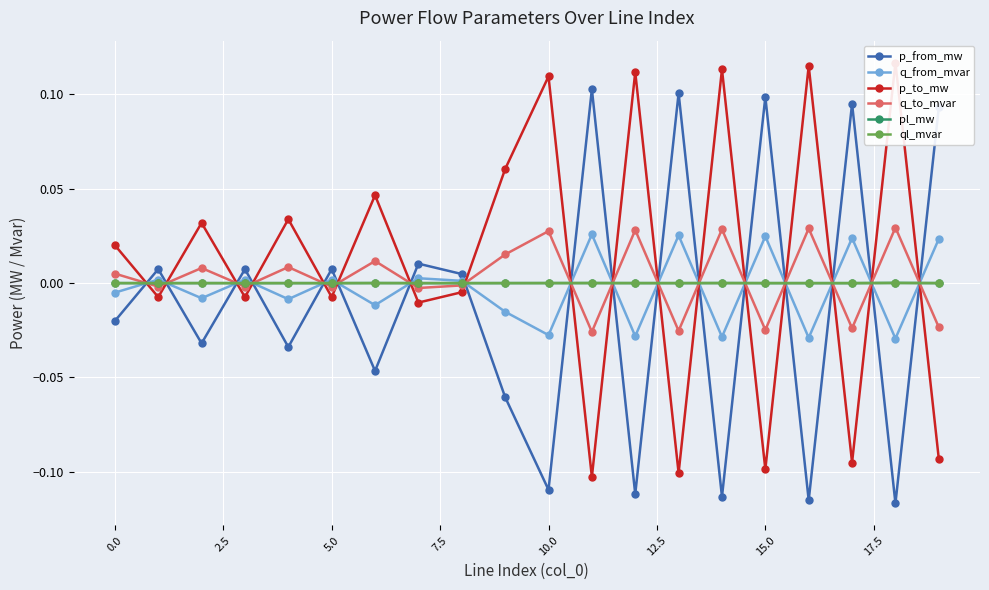

True or false: ql_mvar and pl_mw intersect in this chart.

False